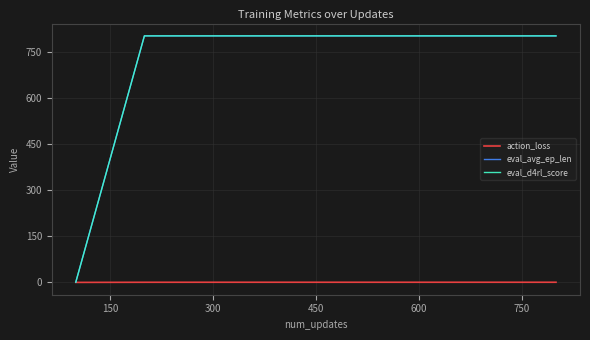

Does the chart have visible grid lines?

Yes